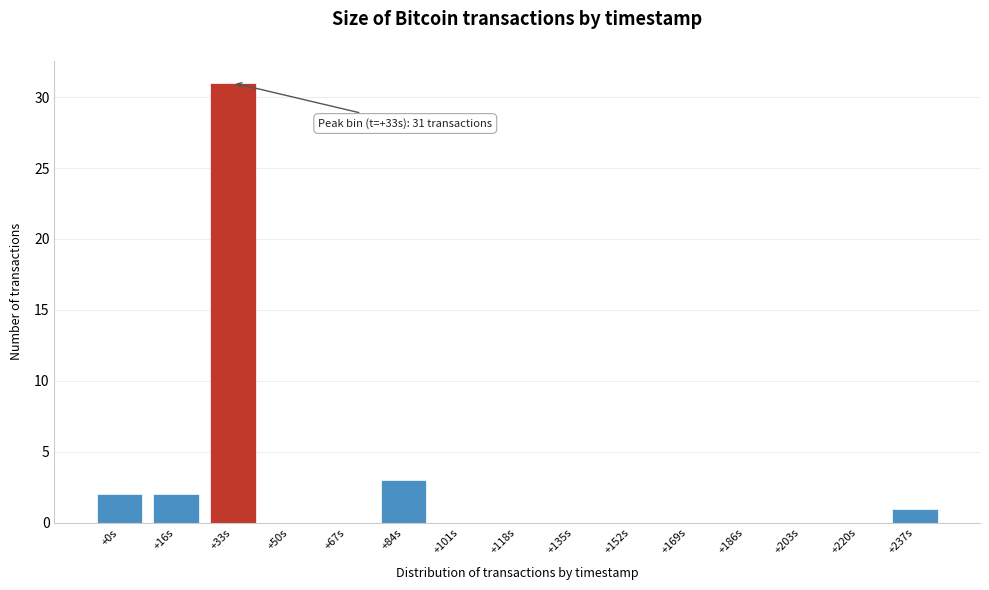

Reading left to right, extract all data points from this chart.

+0s=2	+16s=2	+33s=31	+50s=0	+67s=0	+84s=3	+101s=0	+118s=0	+135s=0	+152s=0	+169s=0	+186s=0	+203s=0	+220s=0	+237s=1